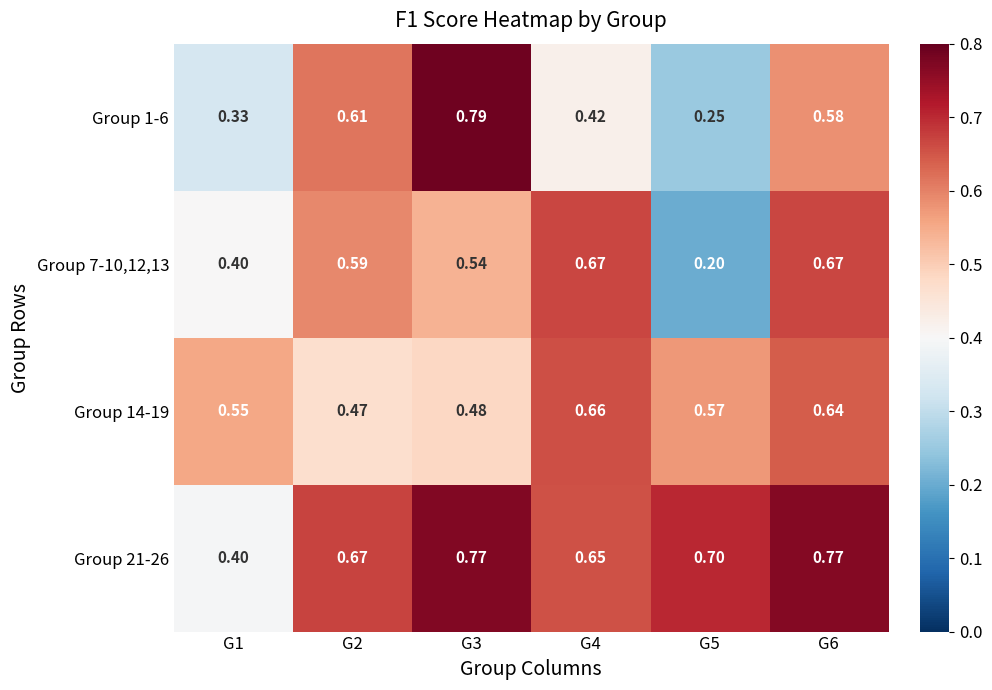

Is the value of Group 14-19 at G1 greater than the value of Group 7-10,12,13 at G4?

No